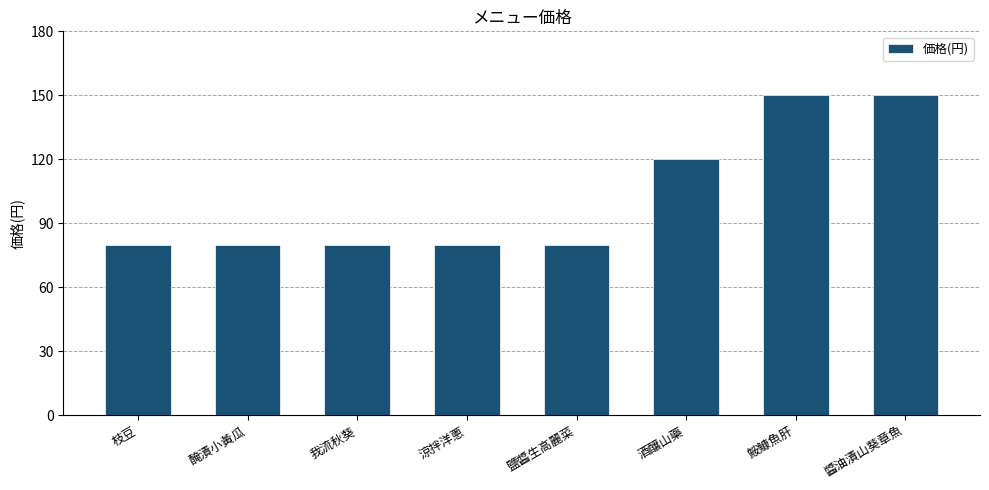

Reading left to right, extract all data points from this chart.

枝豆=80	醃漬小黃瓜=80	我流秋葵=80	涼拌洋蔥=80	鹽醬生高麗菜=80	酒釀山藥=120	鮟鱇魚肝=150	醬油漬山葵章魚=150